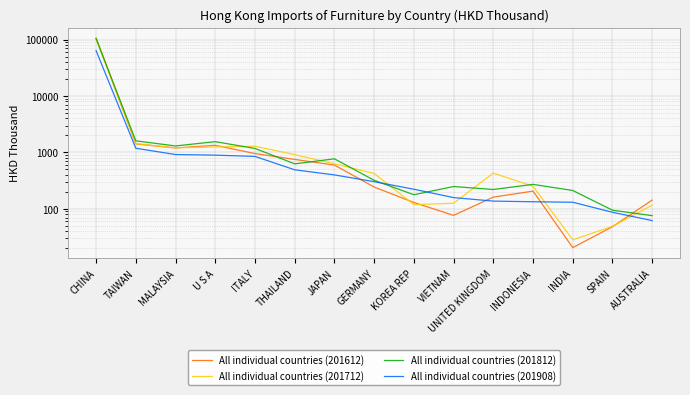

What is the label of the 11th point from the right?

ITALY